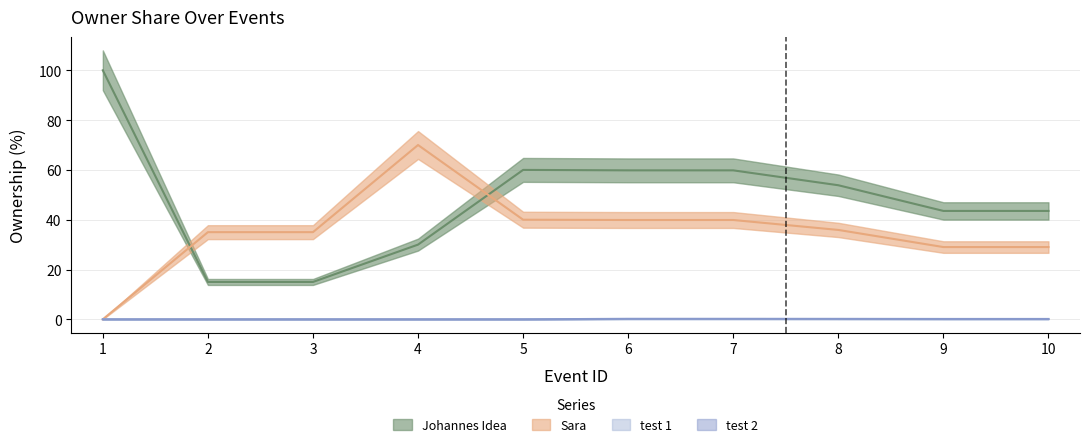

Does the chart display data point markers on the line(s)?

No